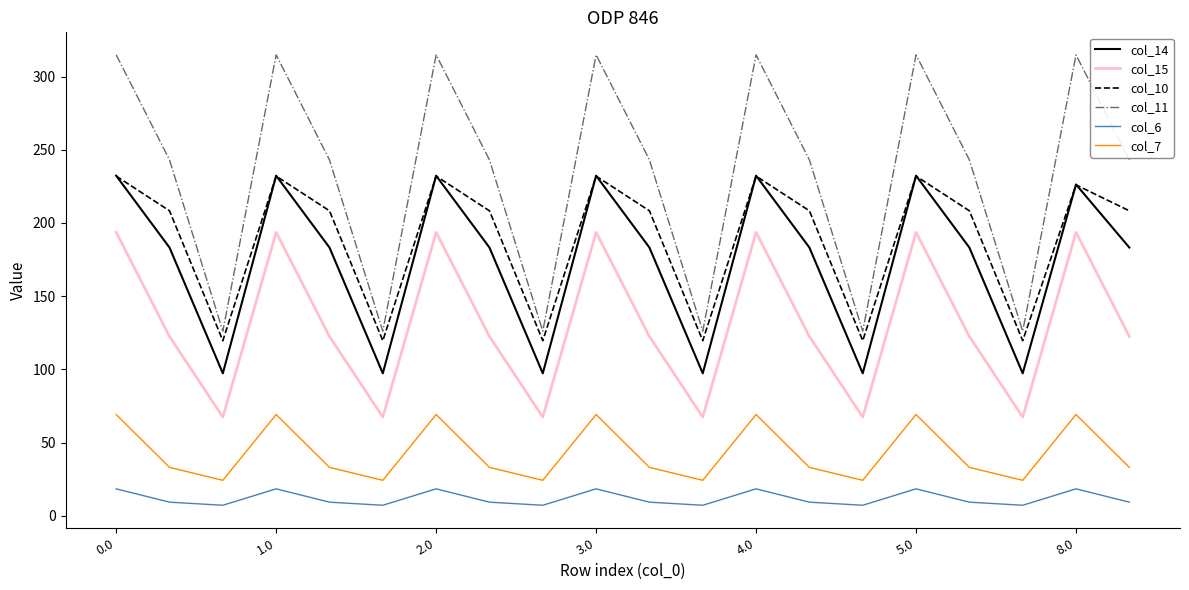

True or false: col_11 and col_6 intersect in this chart.

False